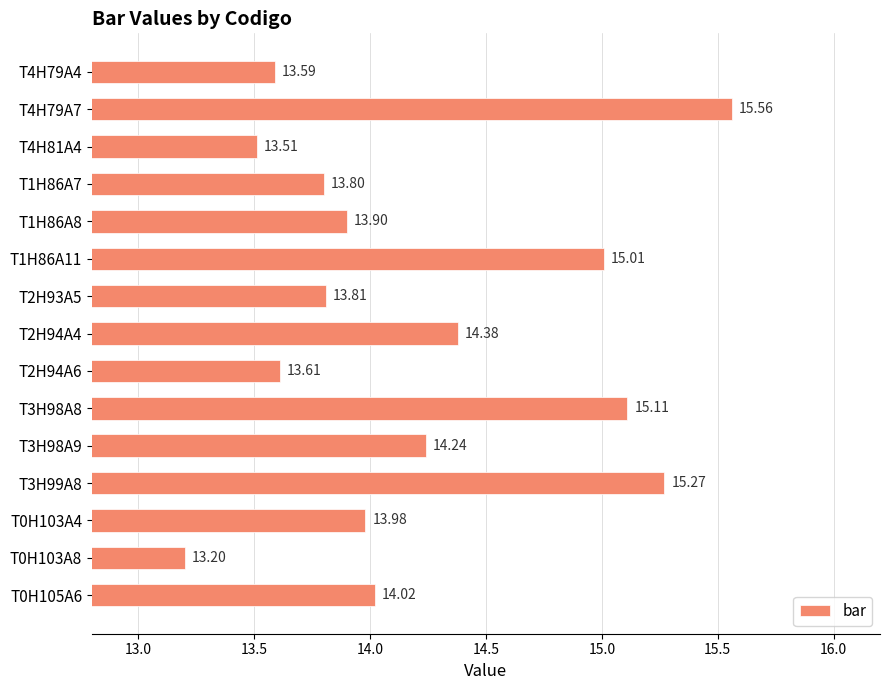

What is the average value?

14.2